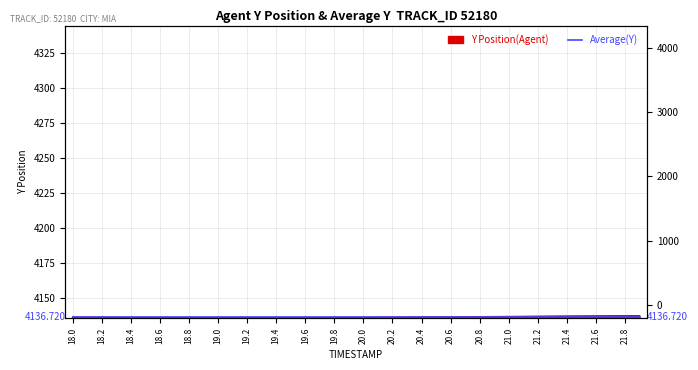

Rank the categories by value from lowest to highest.

19.1, 19.0, 19.2, 19.3, 18.9, 19.4, 18.8, 19.5, 18.7, 19.6, 18.6, 19.7, 19.8, 18.5, 19.9, 18.4, 20.0, 18.3, 18.2, 20.1, 18.1, 20.2, 18.0, 20.3, 20.4, 20.5, 20.6, 20.7, 20.8, 20.9, 21.0, 21.1, 21.2, 21.3, 21.4, 21.5, 21.6, 21.7, 21.8, 21.9